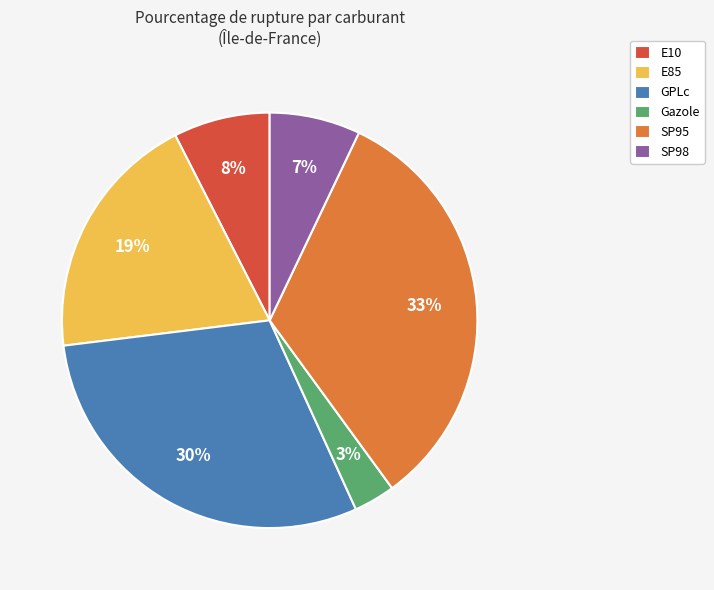

Which has a higher value, SP95 or GPLc?

SP95